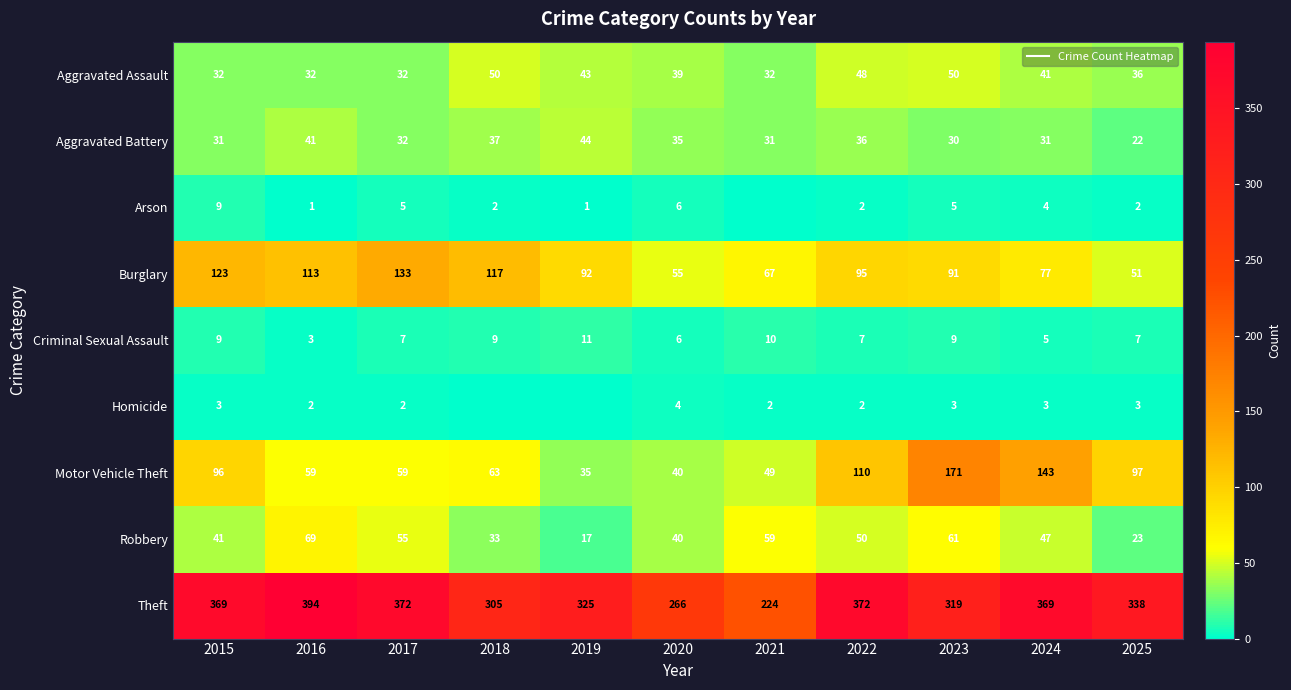

Is the value of Robbery at 2018 greater than the value of Criminal Sexual Assault at 2019?

Yes